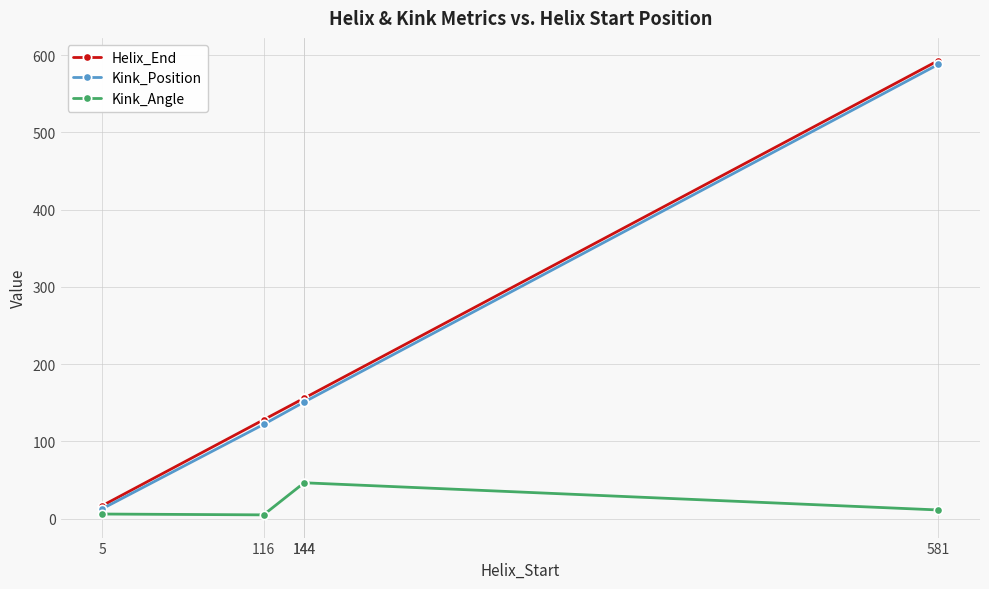

True or false: Helix_End and Kink_Angle cross at least once.

False